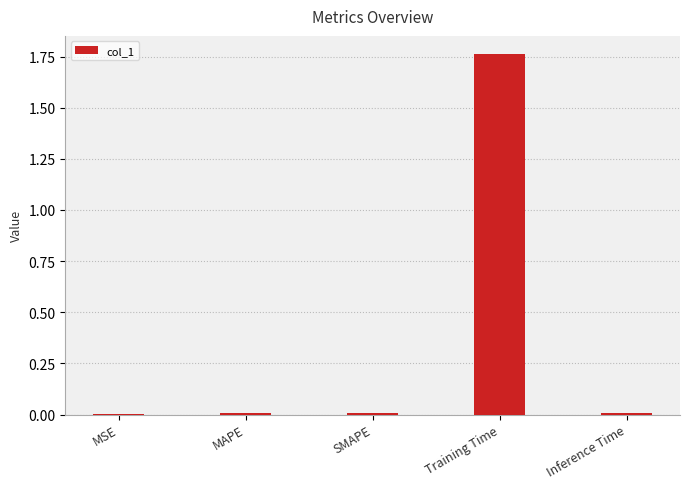

The chart shows a value of 0.0 at Inference Time. True or false?

True